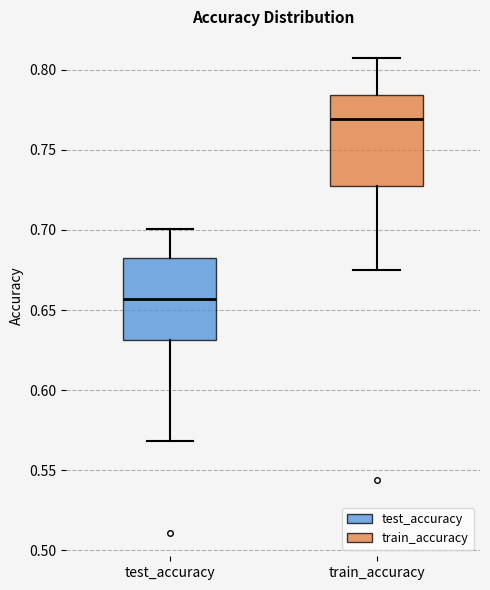

Which box is the tallest, from its lower edge to its upper edge?

train_accuracy